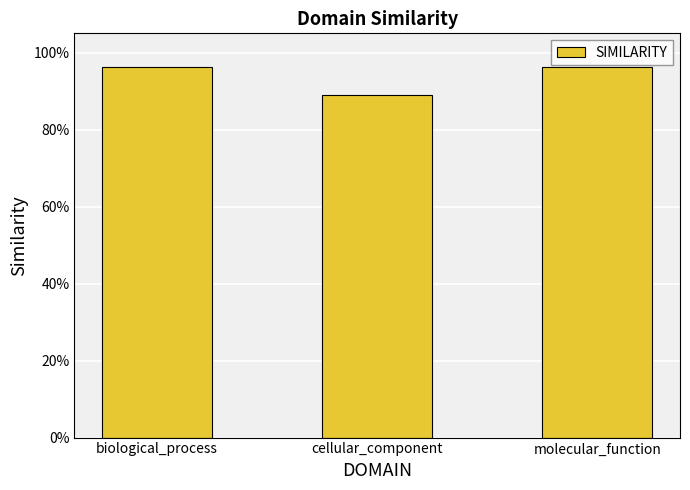

Are the bars horizontal?

No